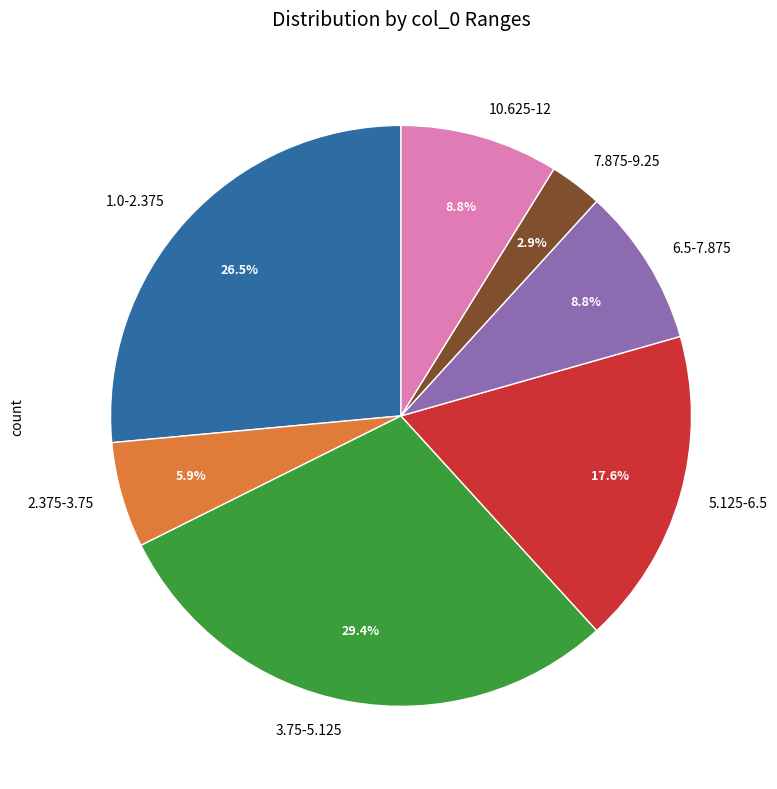

To the nearest percent, what is the average slice percentage?

14%